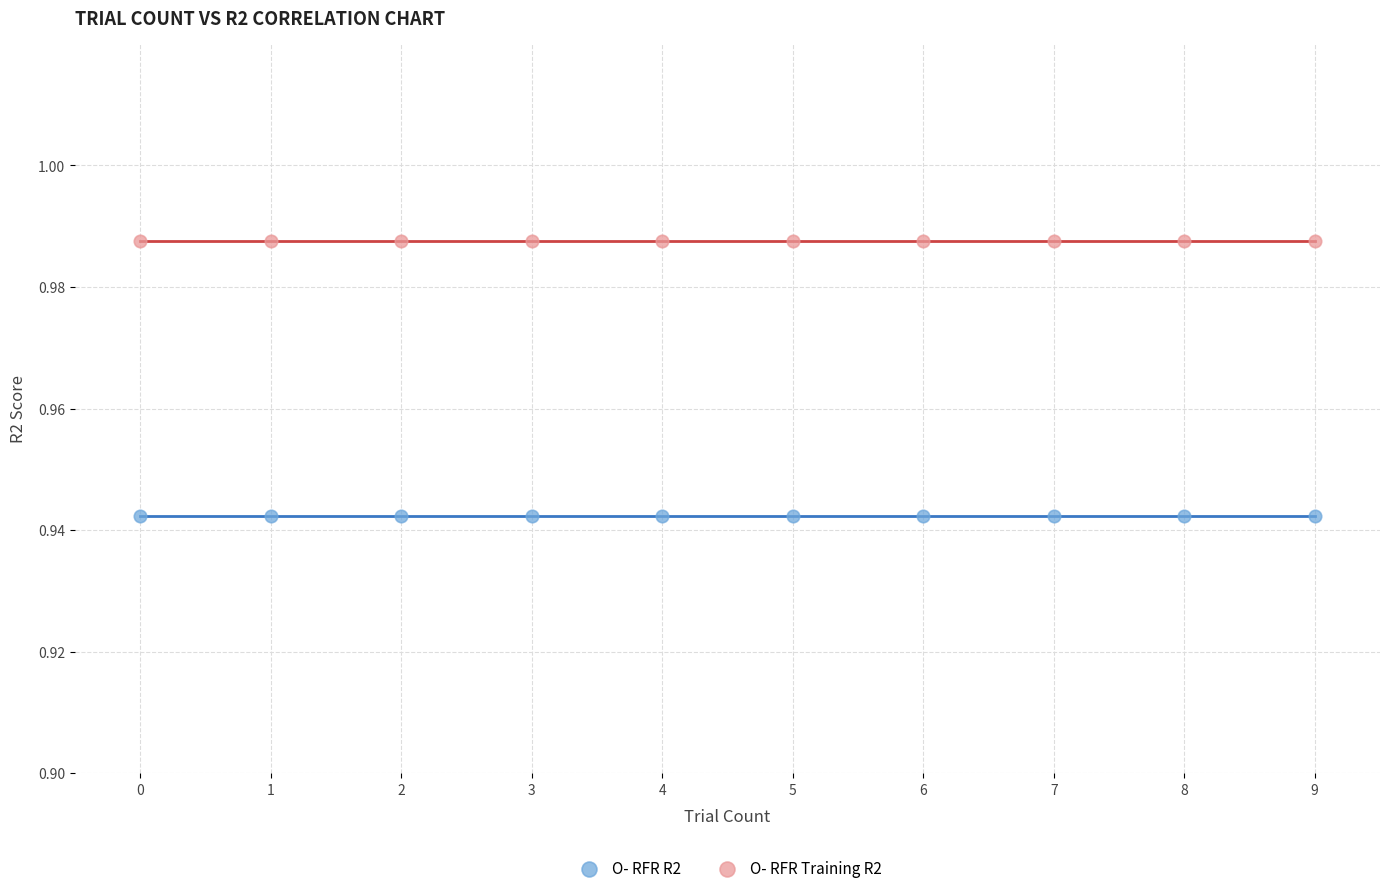

Which series reaches the maximum Y coordinate?

O- RFR Training R2